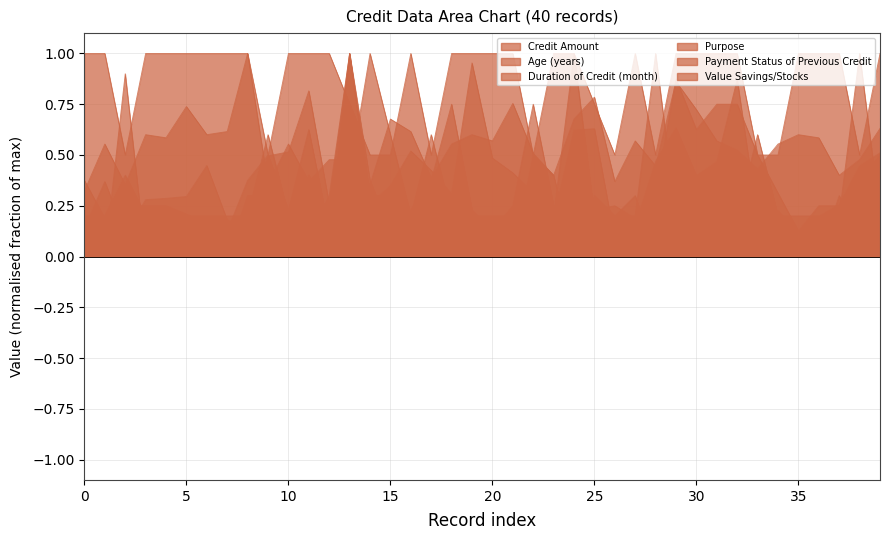

Is it true that Payment Status of Previous Credit equals 0.2 at 40?

False